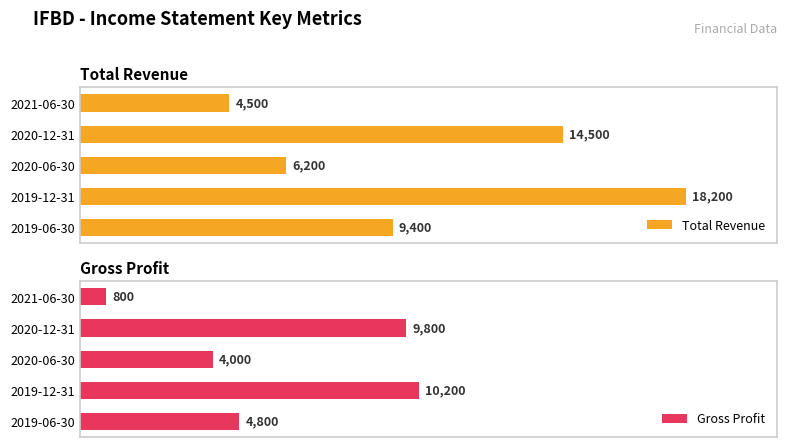

At which label does Total Revenue reach its peak?

2019-12-31